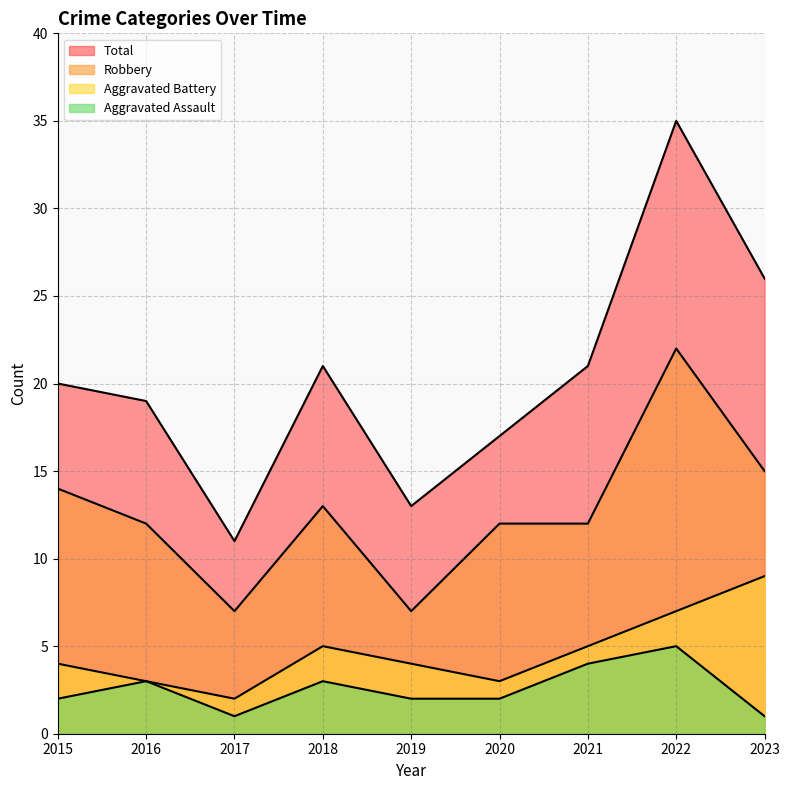

True or false: Total and Aggravated Assault cross at least once.

False